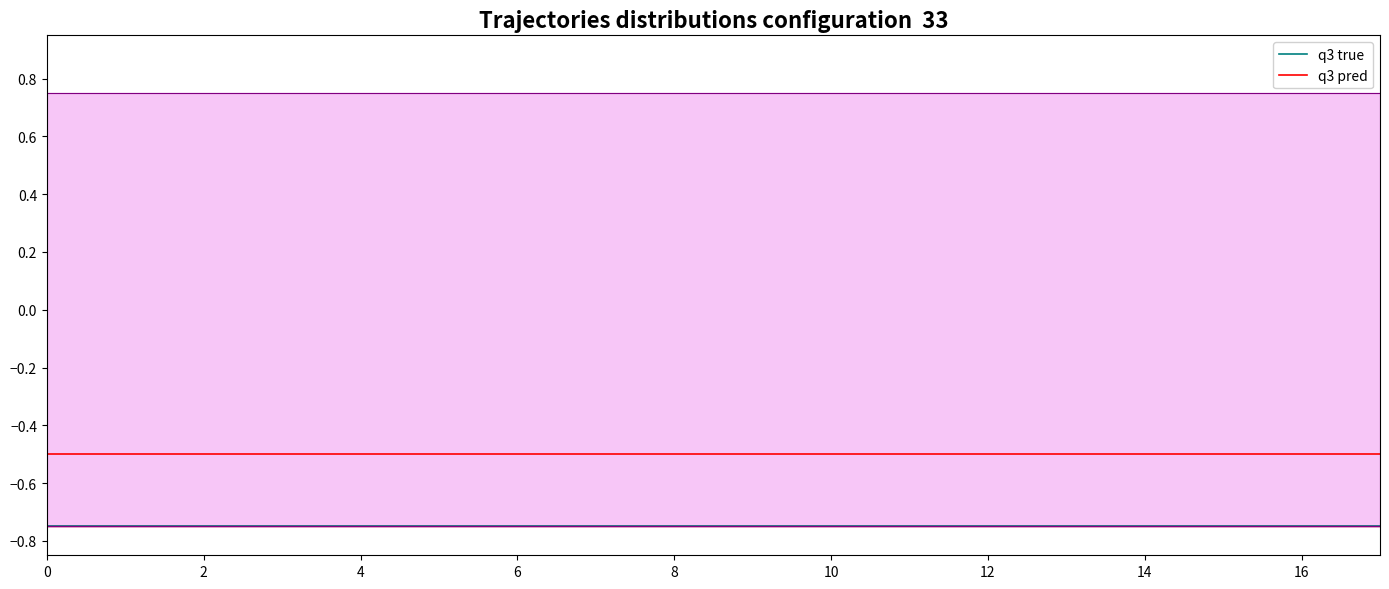

Between 14 and 16, which is larger?

14